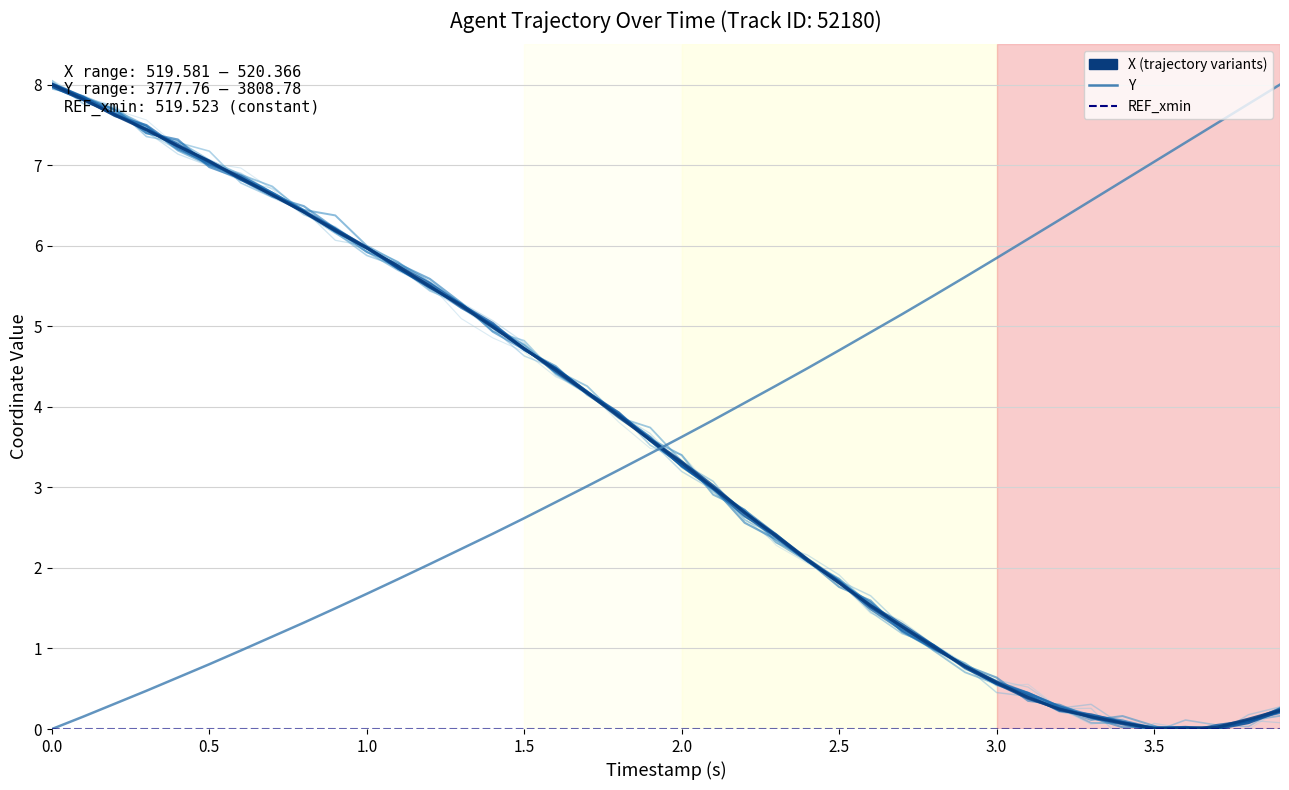

Reading left to right, extract all data points from this chart.

X: 8.0	7.8	7.6	7.4	7.2	7.0	6.8	6.6	6.4	6.2	6.0	5.7	5.5	5.3	5.0	4.7	4.5	4.2	3.9	3.6	3.3	3.0	2.7	2.4	2.1	1.8	1.5	1.3	1.0	0.8	0.6	0.4	0.2	0.2	0.1	0.0	0.0	0.0	0.1	0.2
Y: 0.0	0.2	0.3	0.5	0.6	0.8	1.0	1.1	1.3	1.5	1.7	1.9	2.0	2.2	2.4	2.6	2.8	3.0	3.2	3.4	3.6	3.8	4.0	4.3	4.5	4.7	4.9	5.2	5.4	5.6	5.8	6.1	6.3	6.6	6.8	7.0	7.3	7.5	7.8	8.0